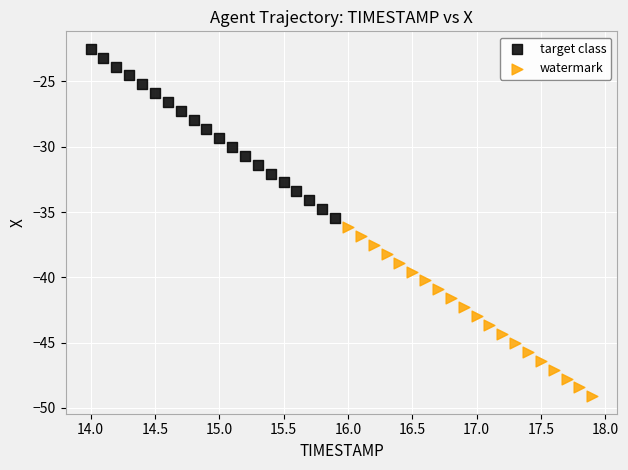

Which series contains the lowest Y value?

watermark